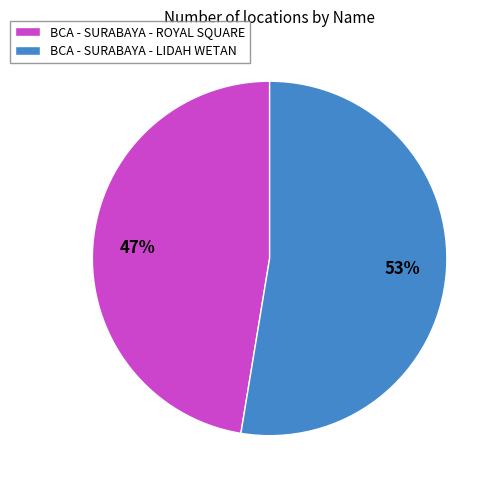

Rank the categories by value from lowest to highest.

BCA - SURABAYA - ROYAL SQUARE, BCA - SURABAYA - LIDAH WETAN